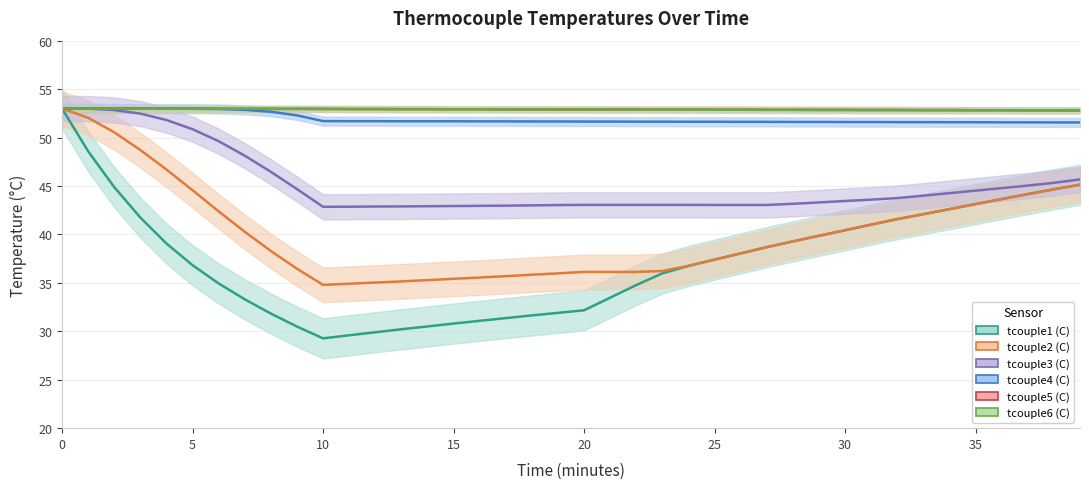

List the series in order of their peak value, lowest first.

tcouple1 (C), tcouple2 (C), tcouple3 (C), tcouple4 (C), tcouple5 (C), tcouple6 (C)